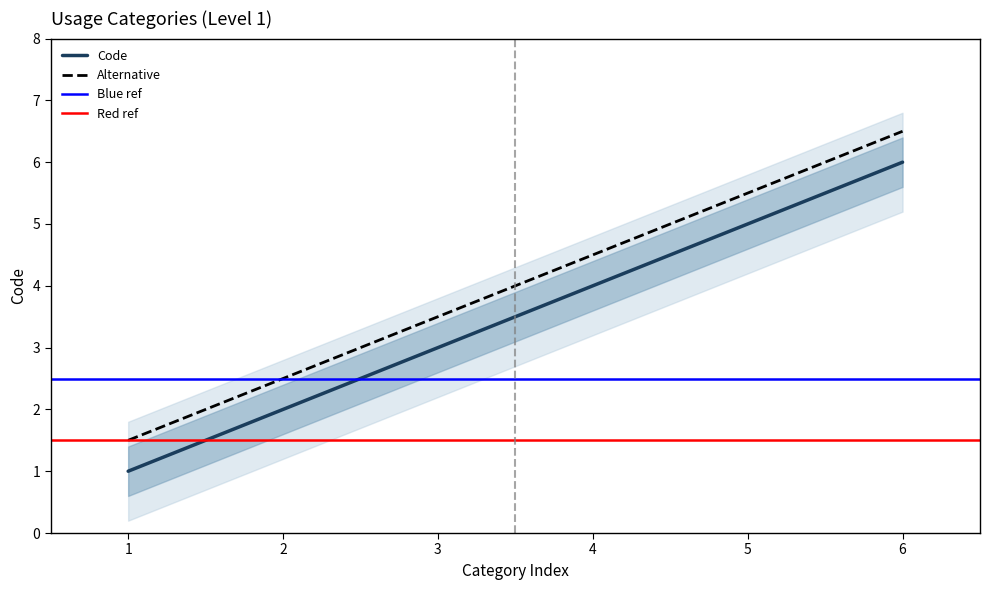

Does the chart display data point markers on the line(s)?

No